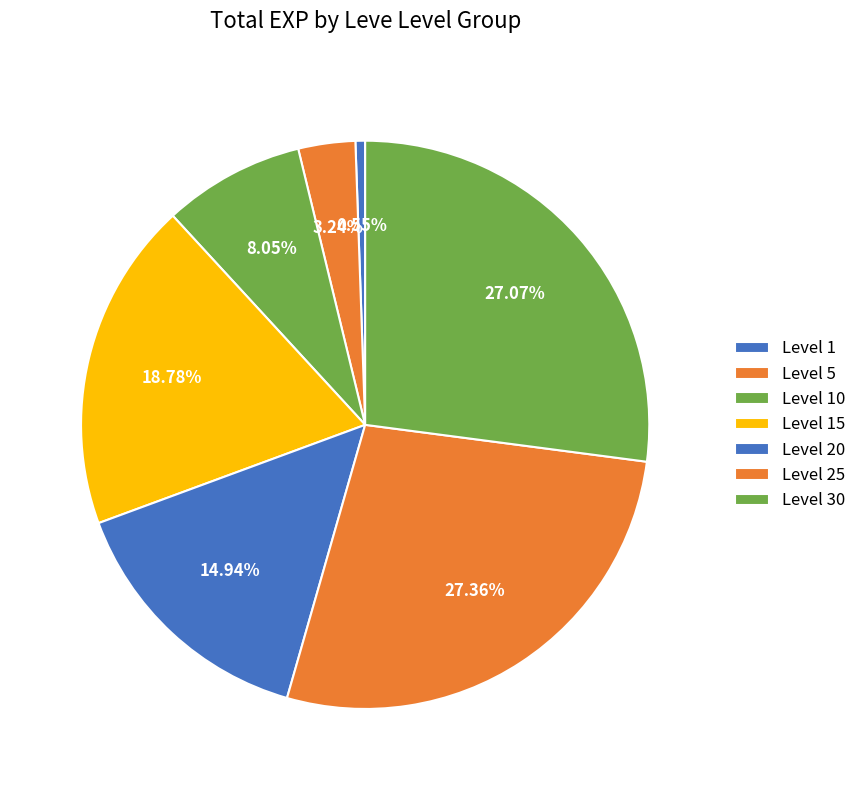

Combined, do Level 5 and Level 10 account for over 50%?

No